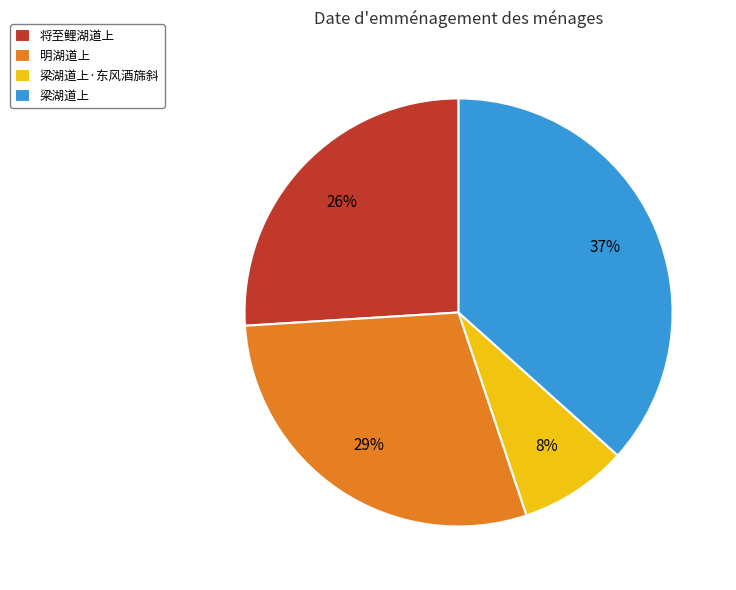

Do 梁湖道上 and 将至鲤湖道上 together represent more than half of the pie?

Yes